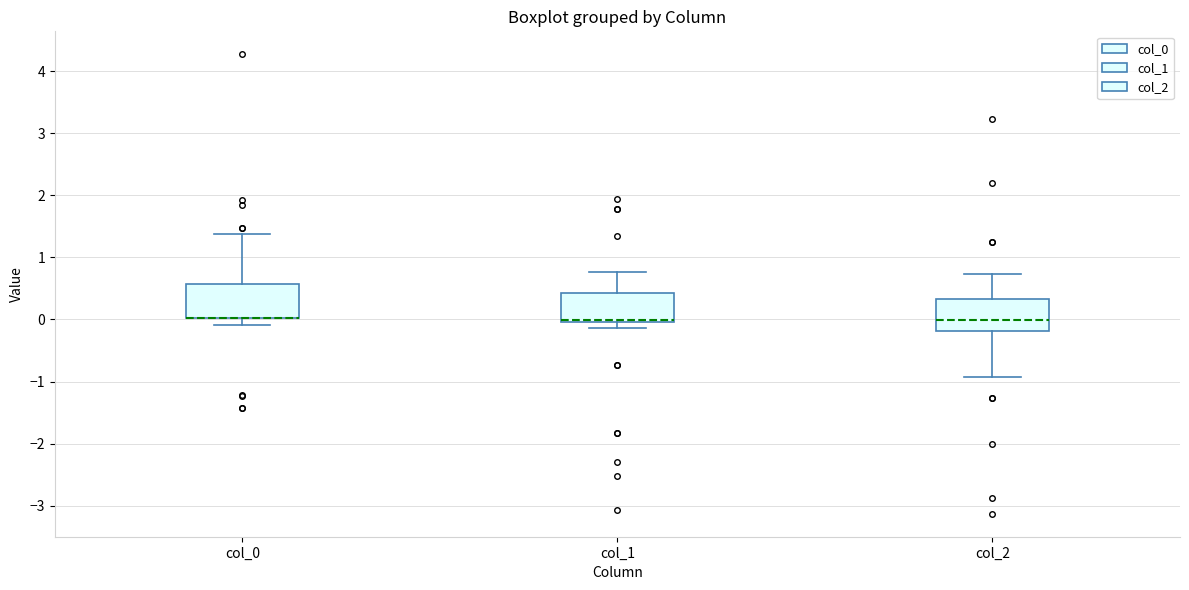

Where does the upper whisker of the box for col_1 end on the y-axis? The values are not printed on the chart, so give them approximately, as read against the axis.

0.8